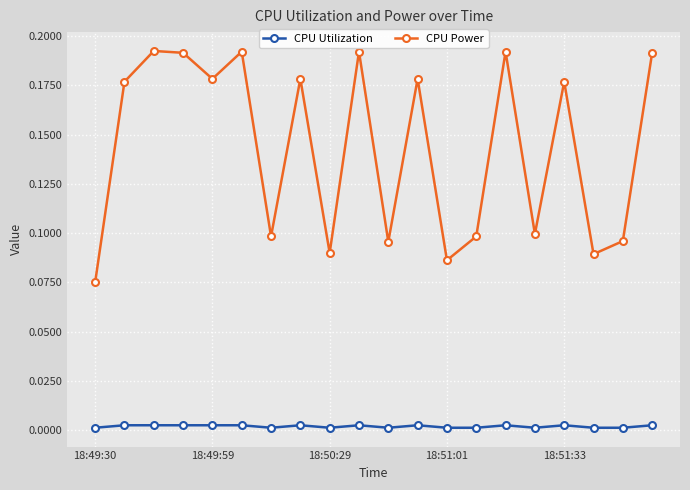

How many series are shown in this chart?

2